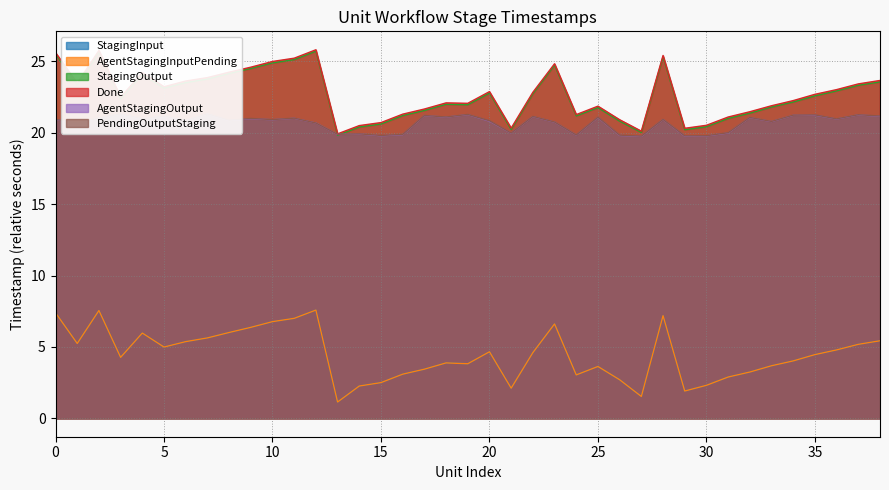

What is the difference between the maximum and minimum values in the StagingInput series?

6.4